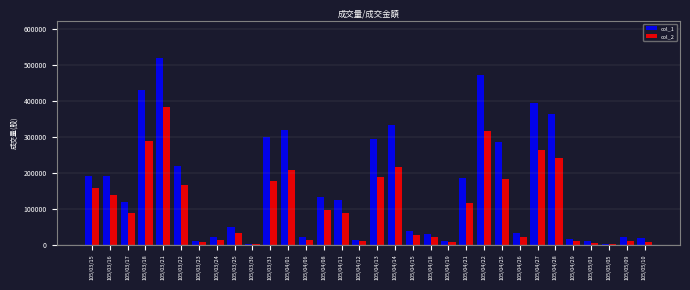

Is the value of col_2 at 105/03/16 greater than the value of col_1 at 105/03/17?

Yes